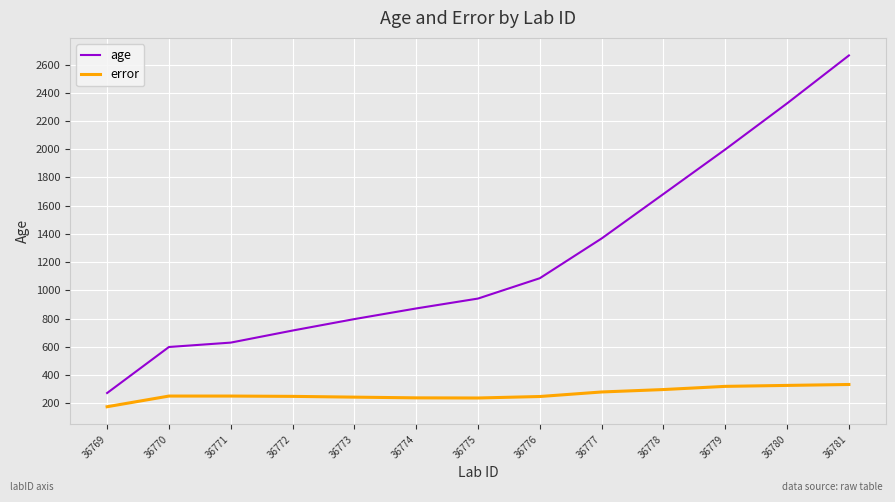

What is the minimum value shown in the chart?

174.5